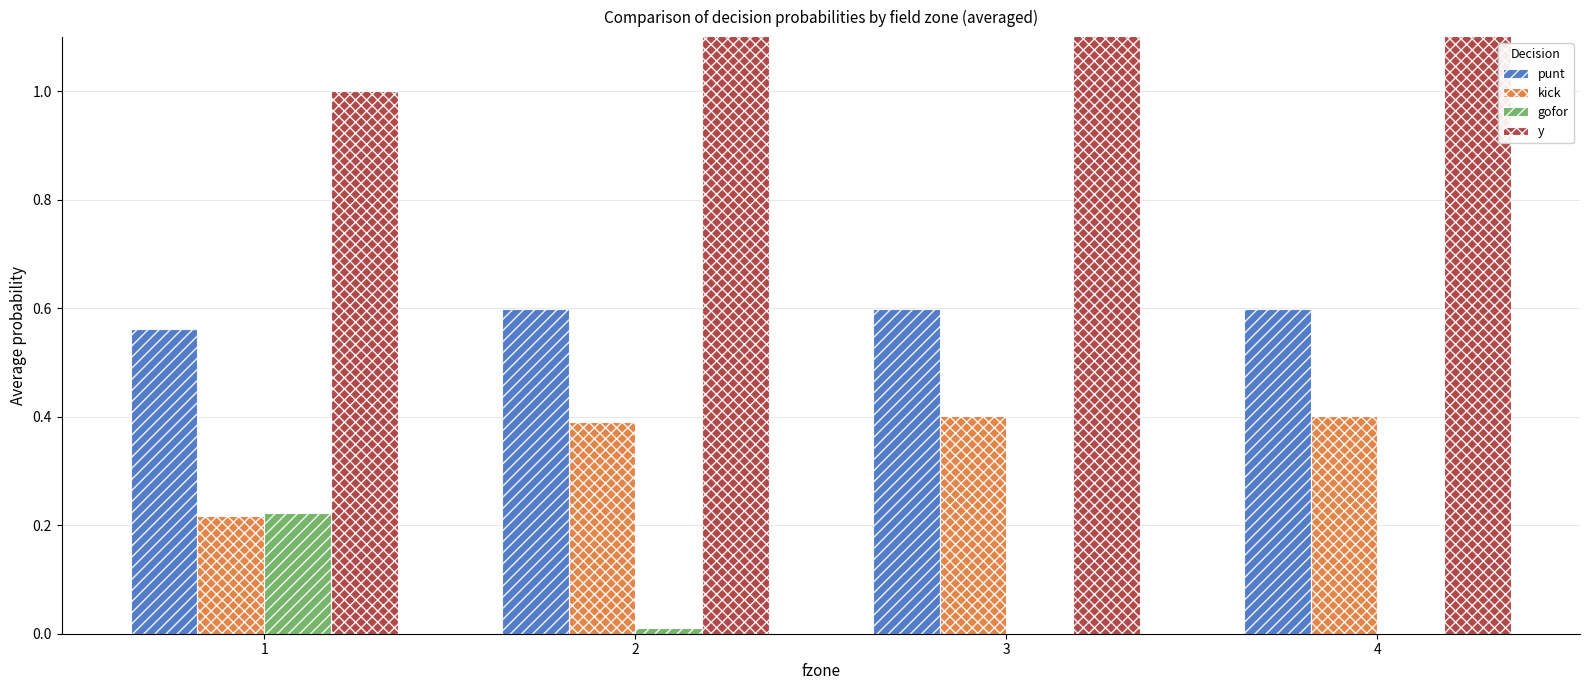

Which series changed the most between 1 and 4?

y